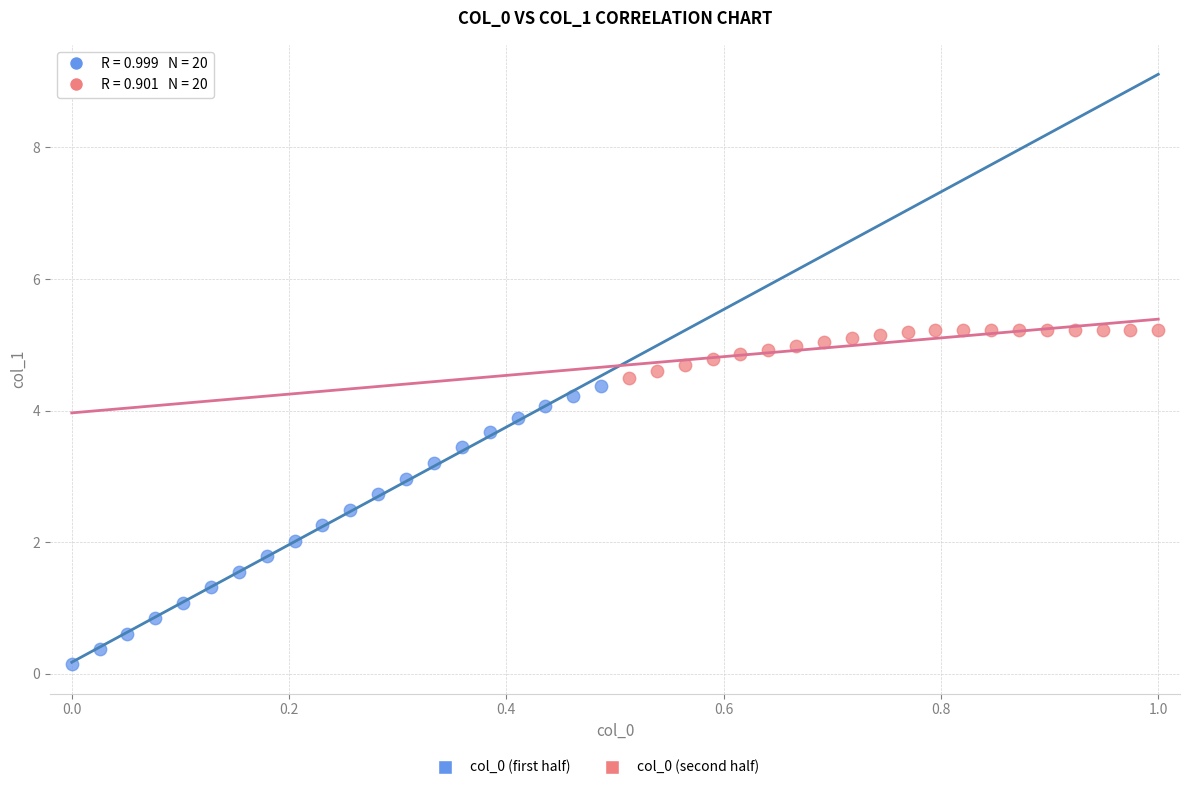

Which series reaches the minimum Y coordinate?

col_0 (first half)